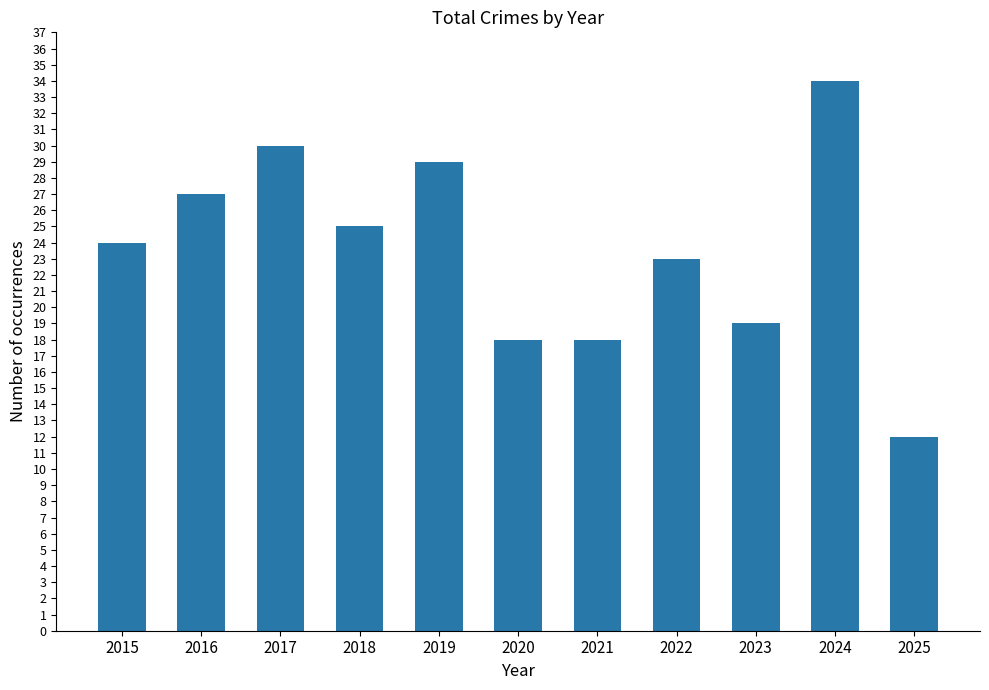

Are the bars grouped side by side (vs. stacked)?

No